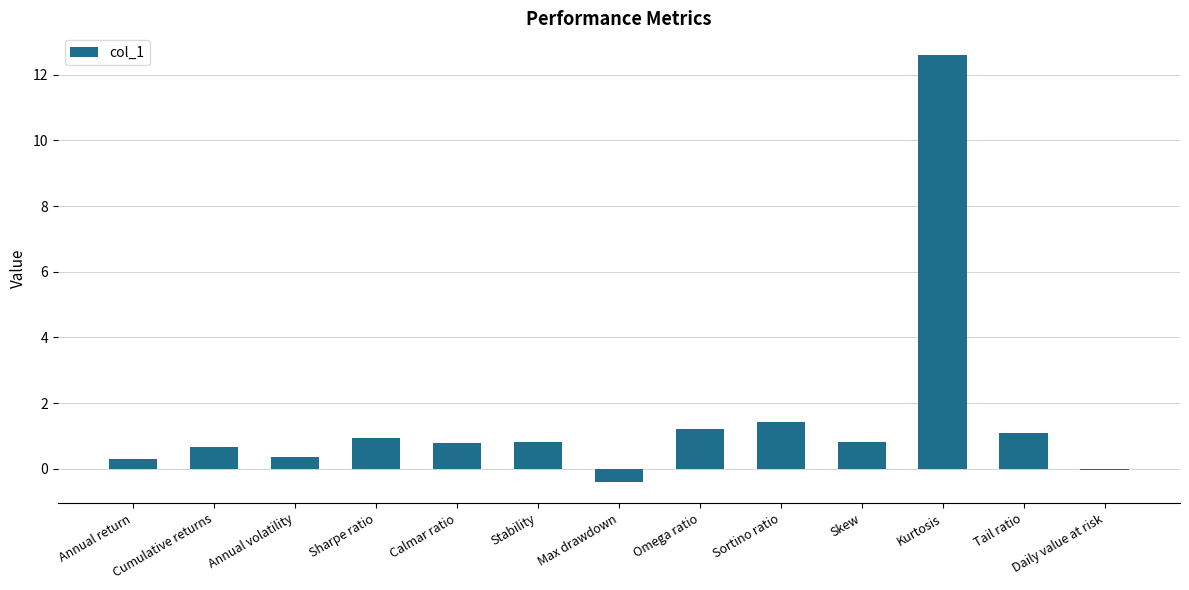

What is the label of the 6th bar from the left?

Stability